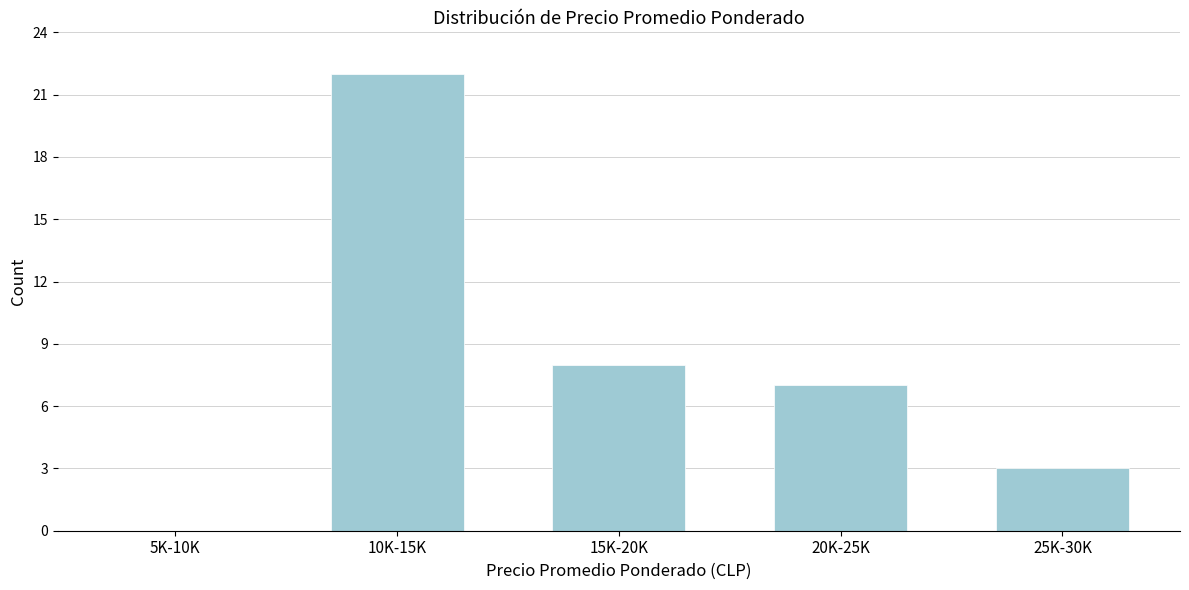

Reading left to right, what are all the values shown in this chart?

5K-10K=0	10K-15K=22	15K-20K=8	20K-25K=7	25K-30K=3